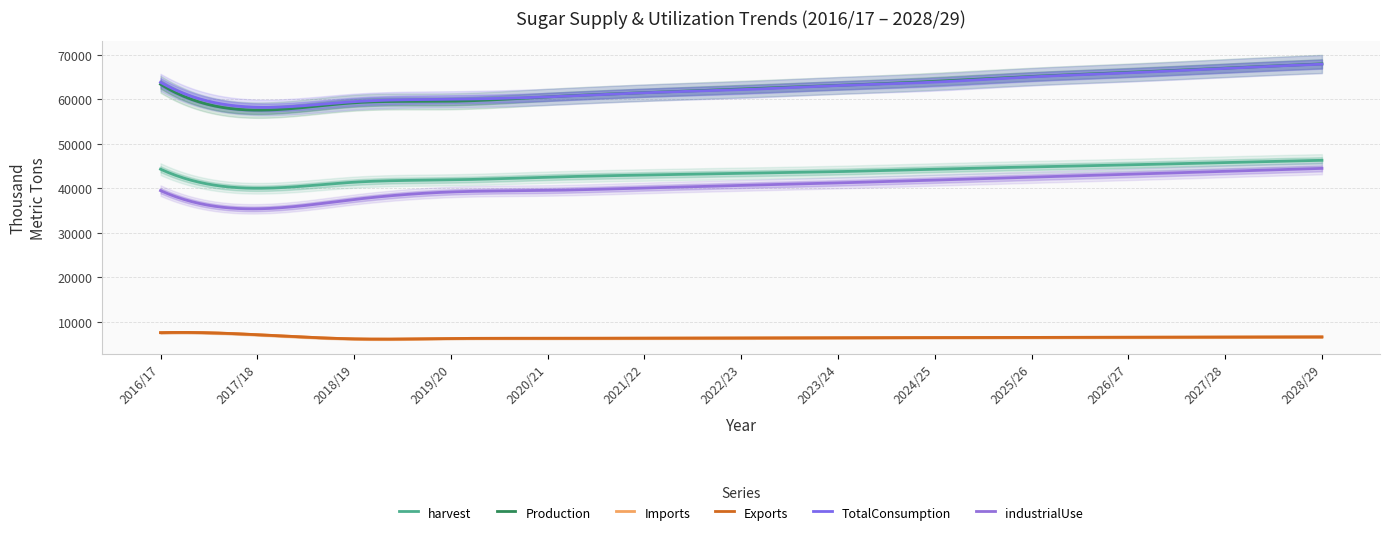

List the series in order of their peak value, lowest first.

Imports, Exports, industrialUse, harvest, TotalConsumption, Production